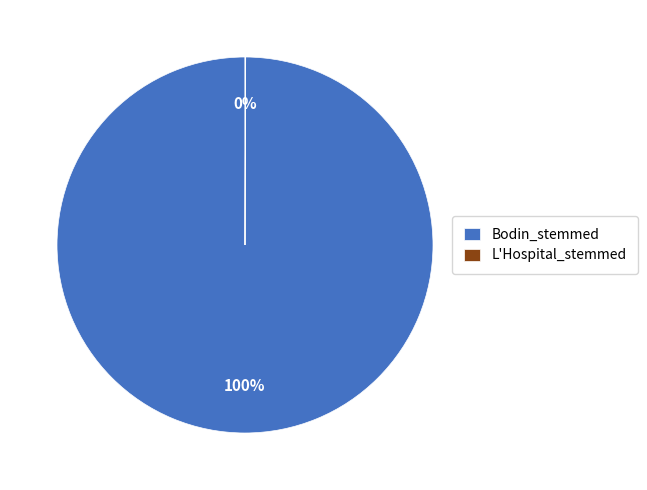

To the nearest percent, what is the average slice percentage?

50%